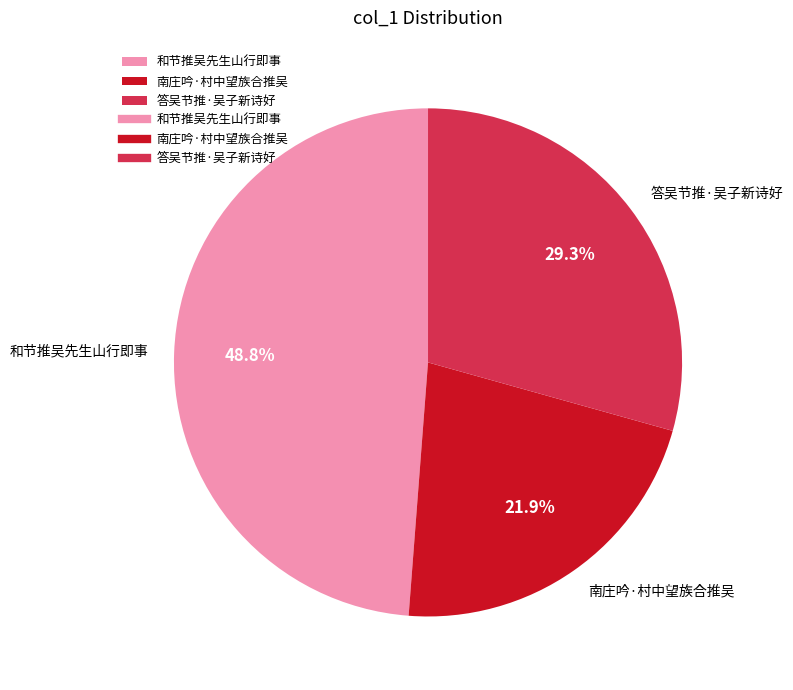

Between 南庄吟·村中望族合推吴 and 答吴节推·吴子新诗好, which is larger?

答吴节推·吴子新诗好